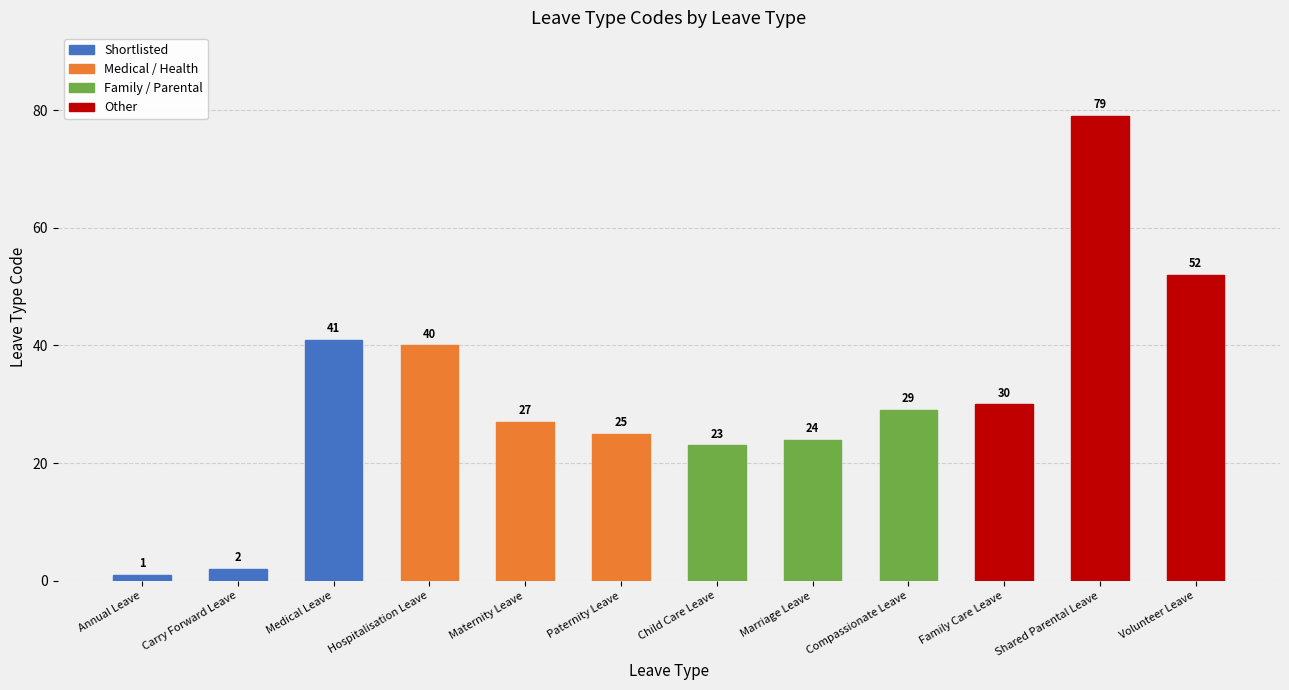

What is the difference between the second highest and minimum values?

51